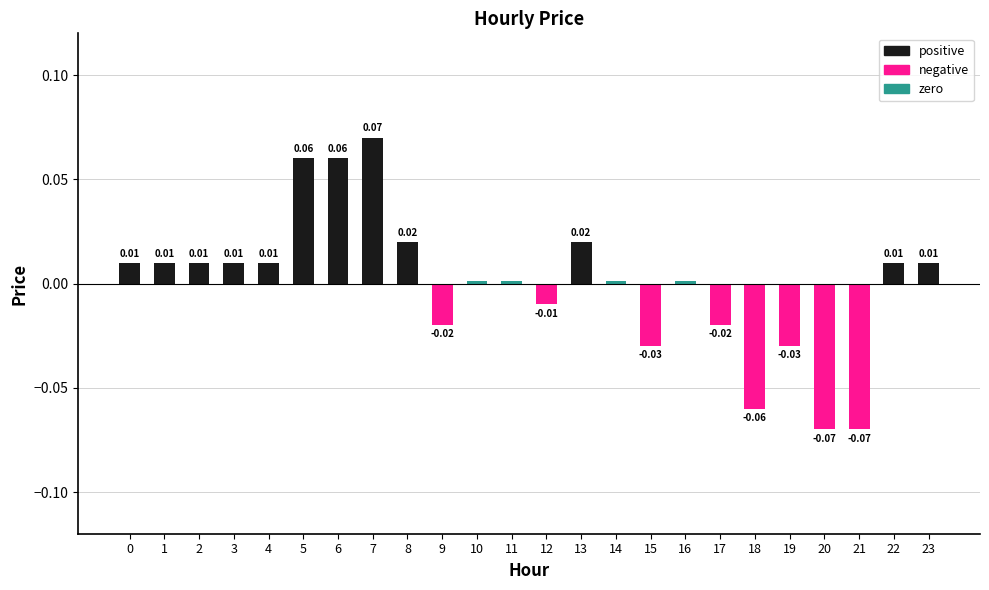

At which category is the sum across all series the highest?

7